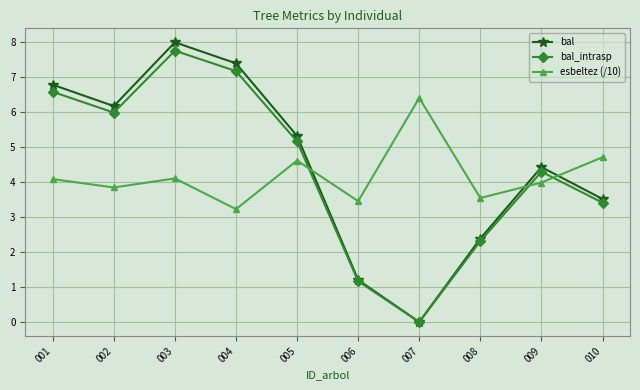

True or false: esbeltez (/10) and bal intersect in this chart.

True